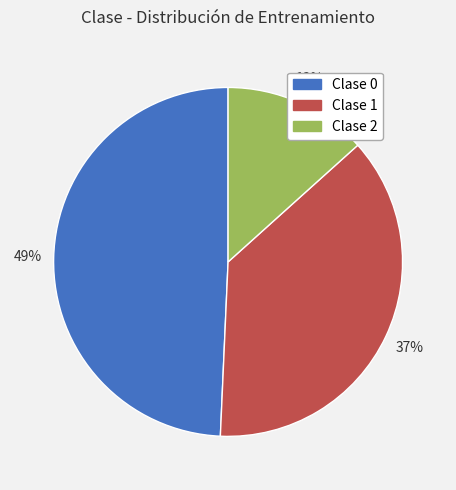

What is the largest slice in the pie chart?

Clase 0